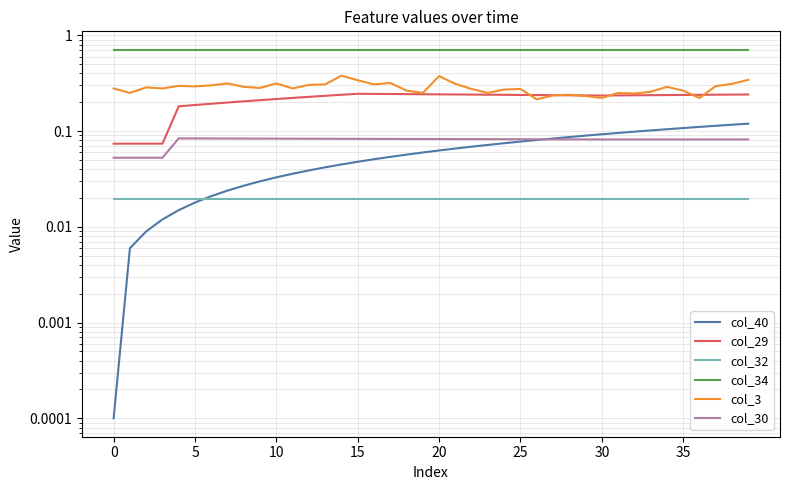

True or false: col_34 has a value of 0.7 at 14.

True